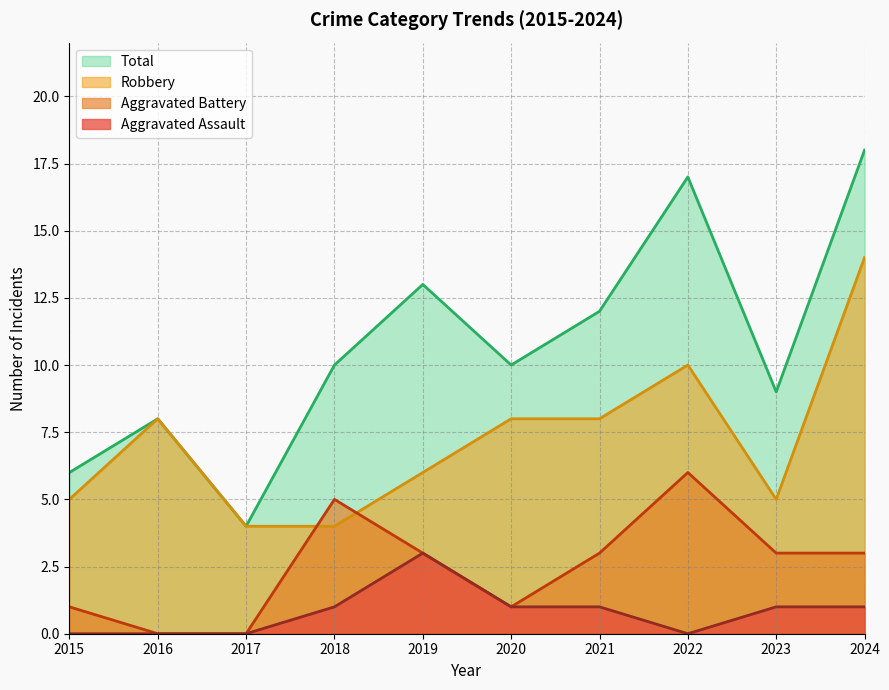

Reading right to left, transcribe all the data shown in this chart.

Aggravated Assault: 2024=1	2023=1	2022=0	2021=1	2020=1	2019=3	2018=1	2017=0	2016=0	2015=0
Aggravated Battery: 2024=3	2023=3	2022=6	2021=3	2020=1	2019=3	2018=5	2017=0	2016=0	2015=1
Robbery: 2024=14	2023=5	2022=10	2021=8	2020=8	2019=6	2018=4	2017=4	2016=8	2015=5
Total: 2024=18	2023=9	2022=17	2021=12	2020=10	2019=13	2018=10	2017=4	2016=8	2015=6